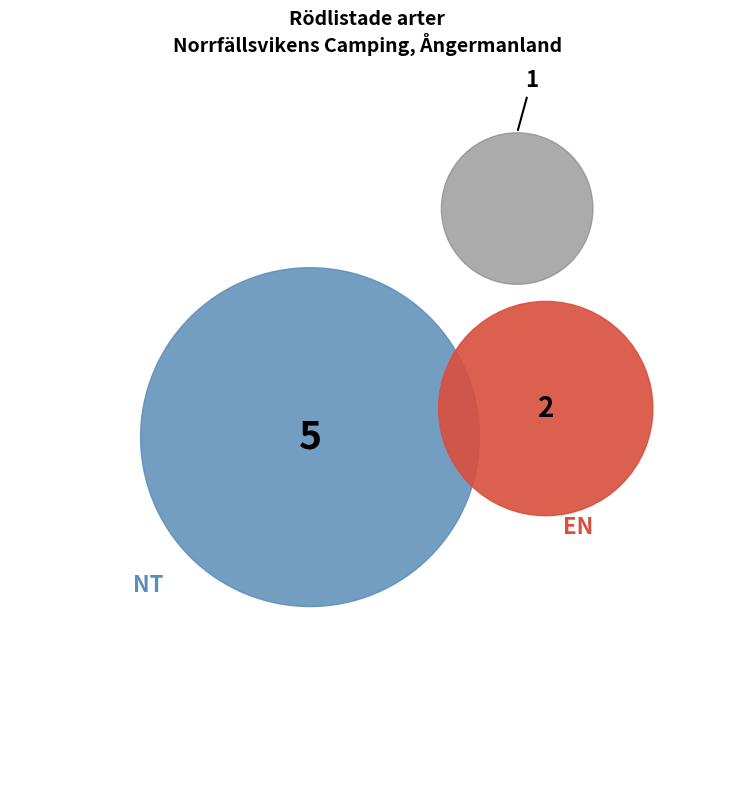

Combined, do Tobisgrissla and Gulsparv account for over 50%?

No